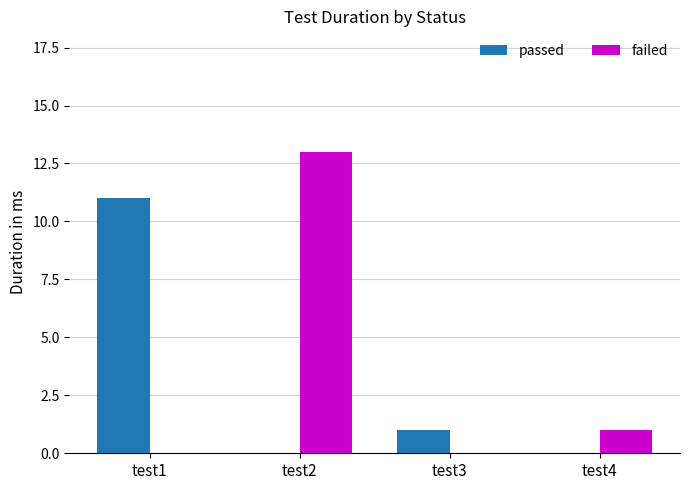

Is it true that passed equals -7 at test2?

False